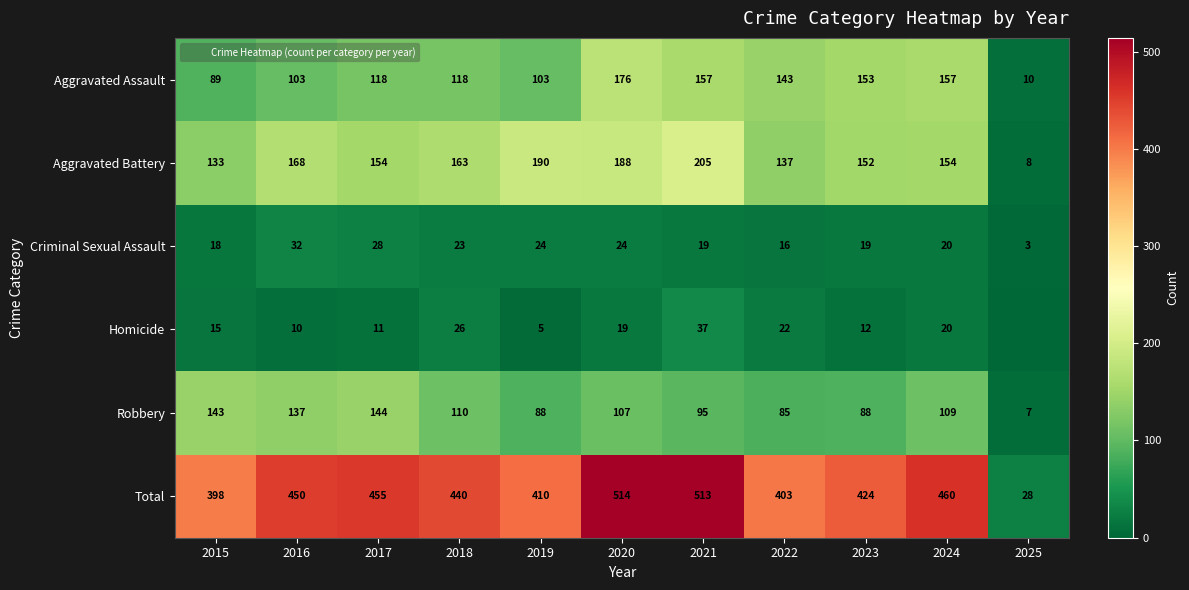

What is the highest value of the Aggravated Assault series?

176